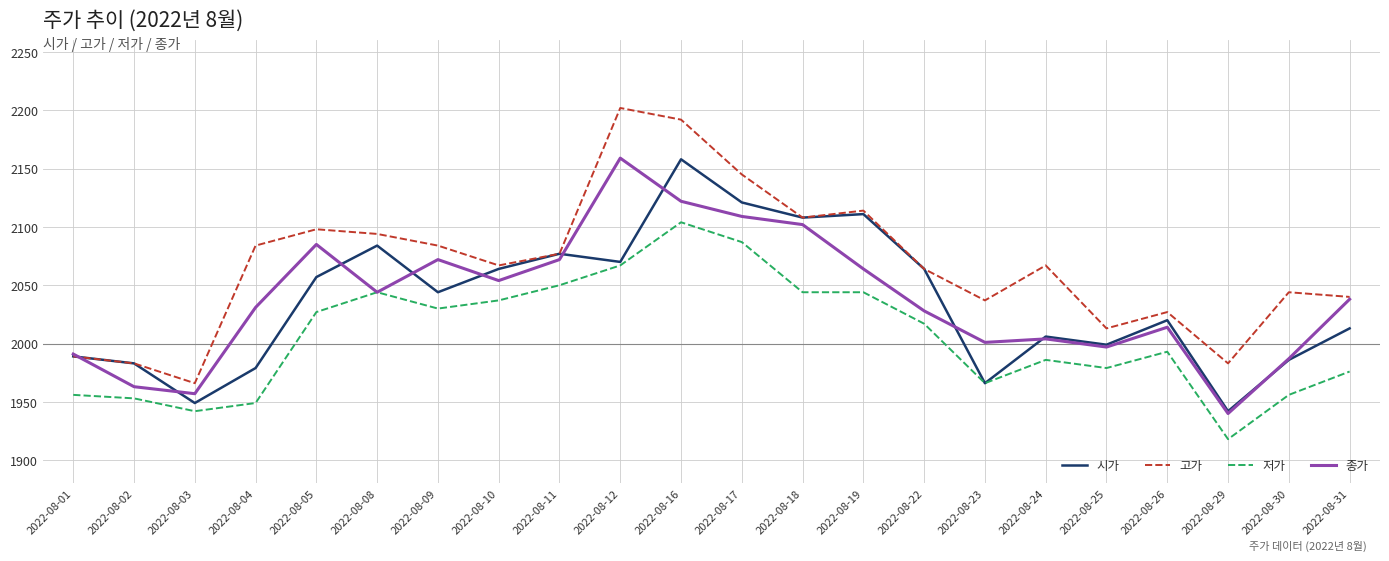

Between 2022-08-10 and 2022-08-25, which series saw the biggest shift?

시가